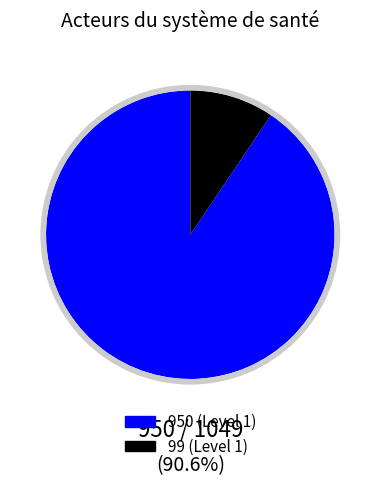

How many slices are in this pie chart?

2